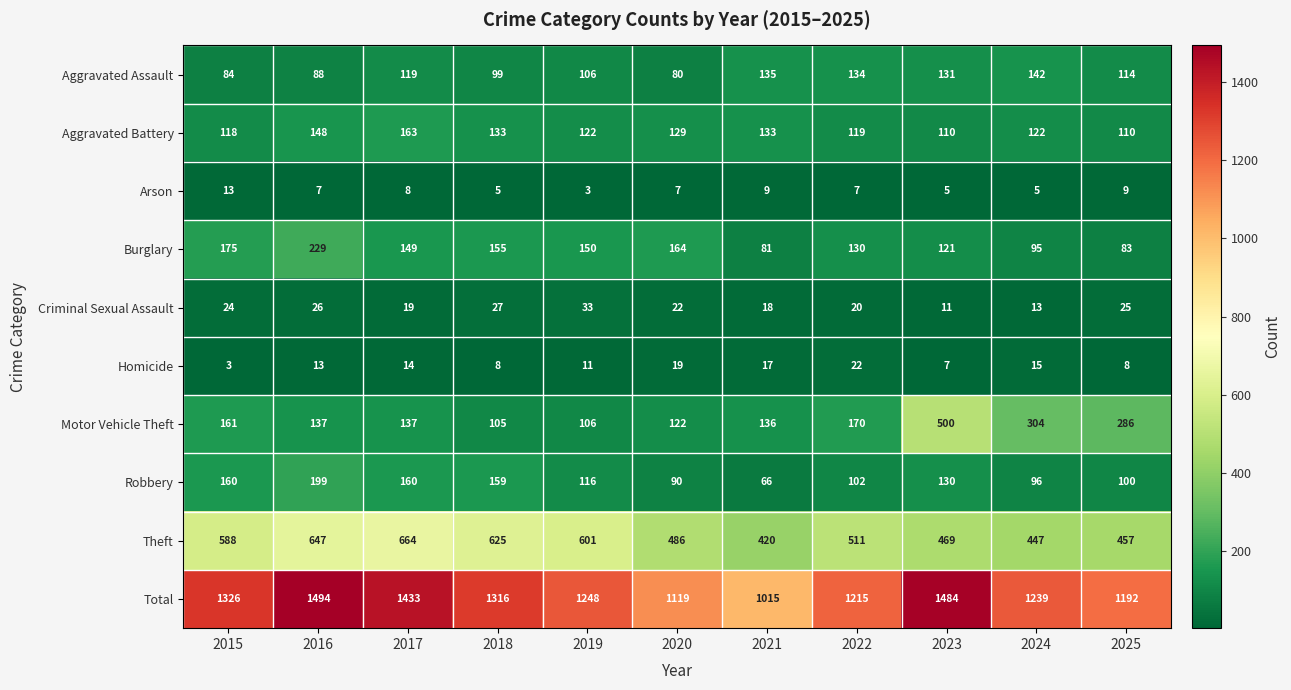

At which label does Motor Vehicle Theft first exceed 137?

2015